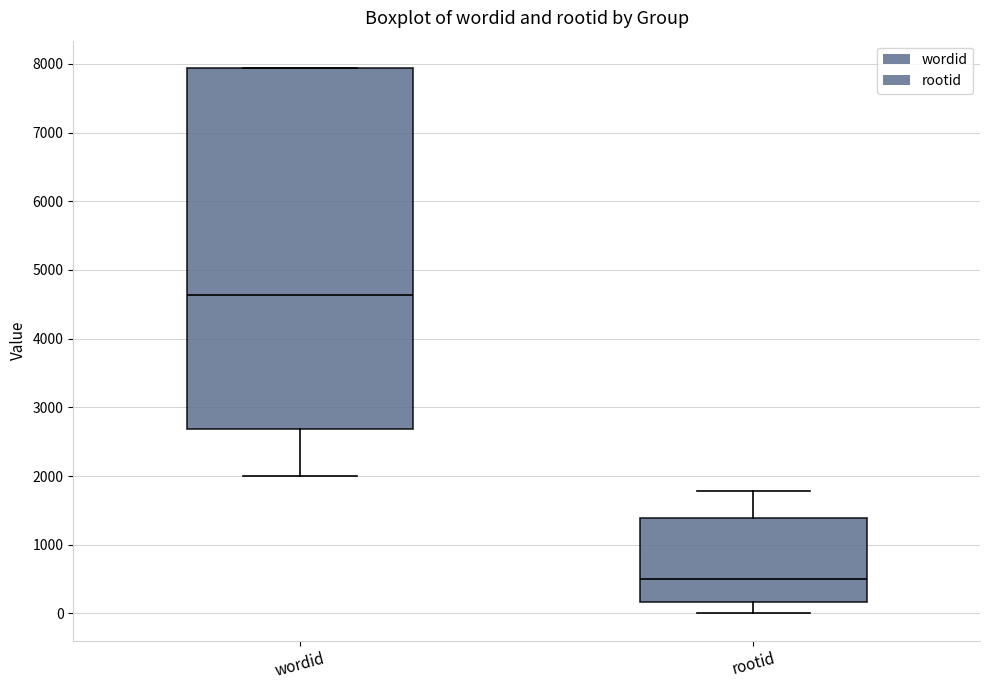

Comparing the boxes themselves (not the whiskers), which one is the tallest?

wordid